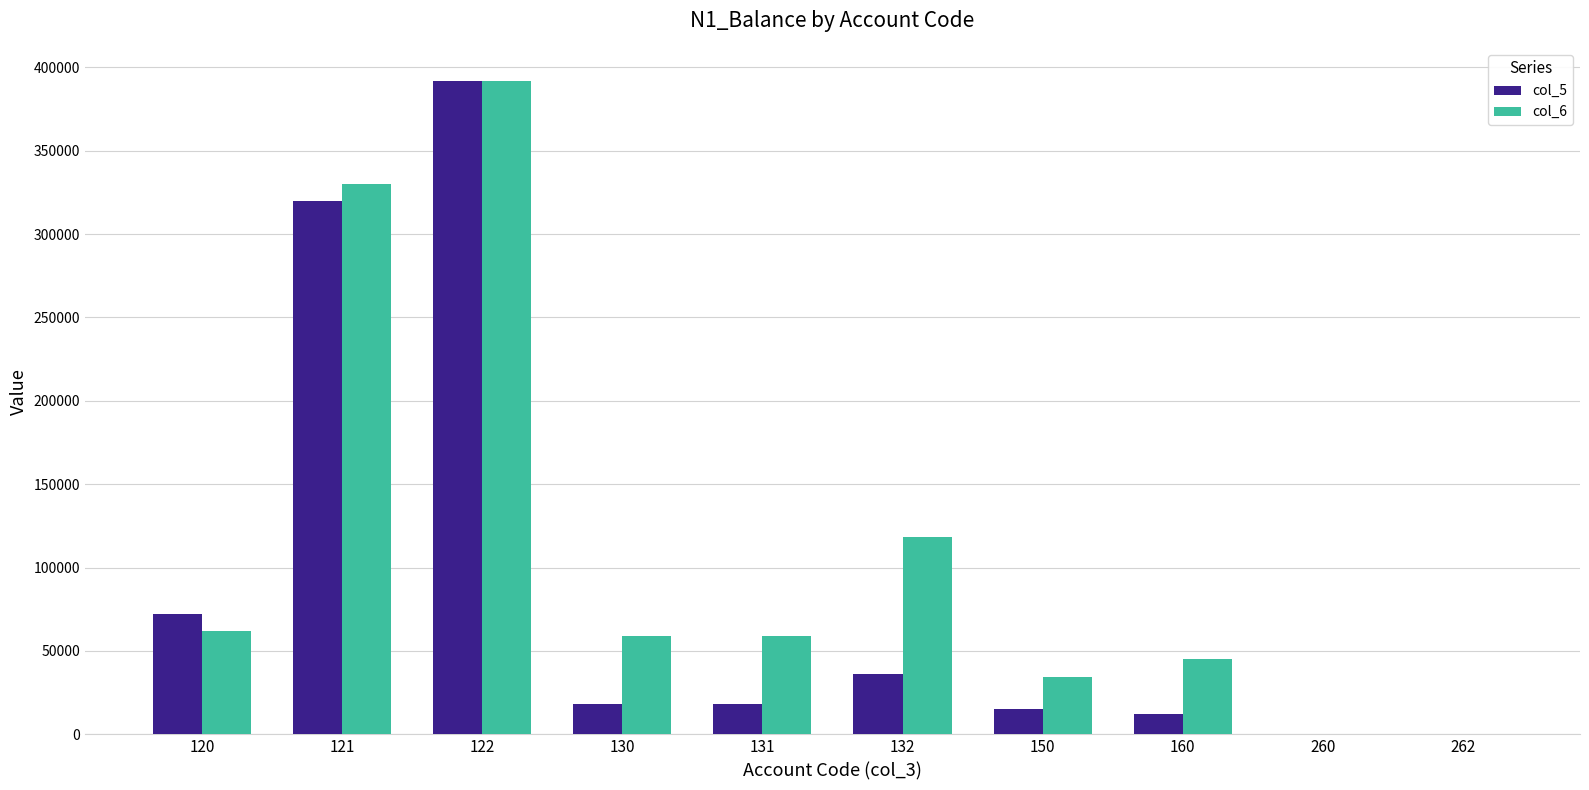

How many groups of bars are there?

10